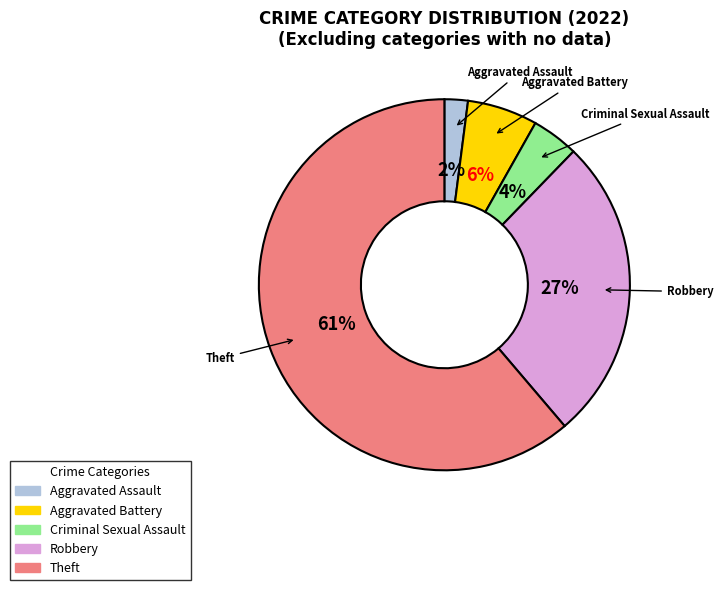

To the nearest percent, what portion does Theft represent?

61%